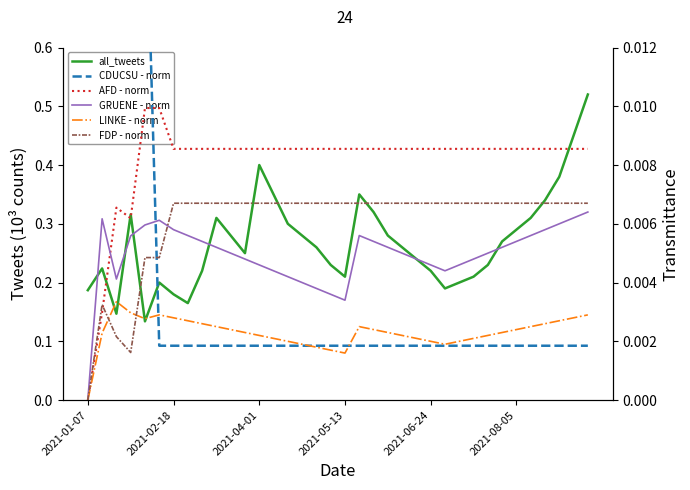

Between 14 and 27, which series saw the biggest shift?

all_tweets